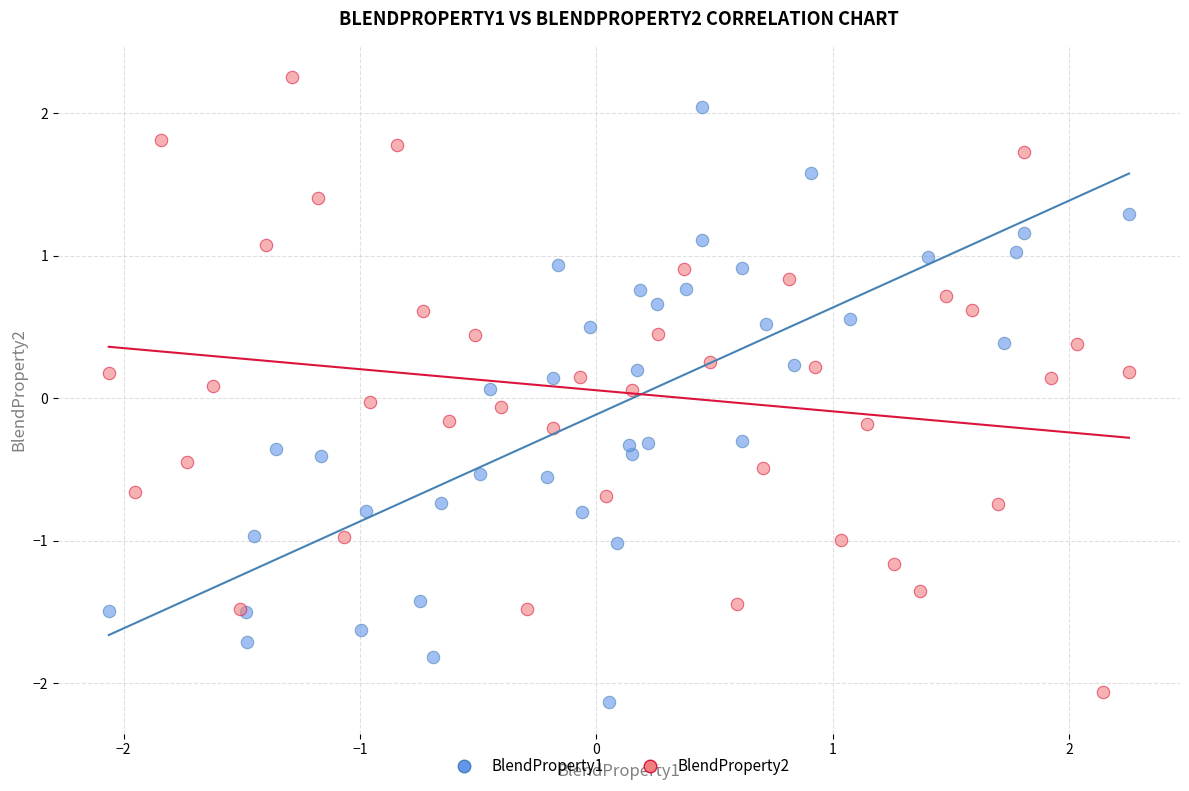

Which series reaches the maximum Y coordinate?

BlendProperty2